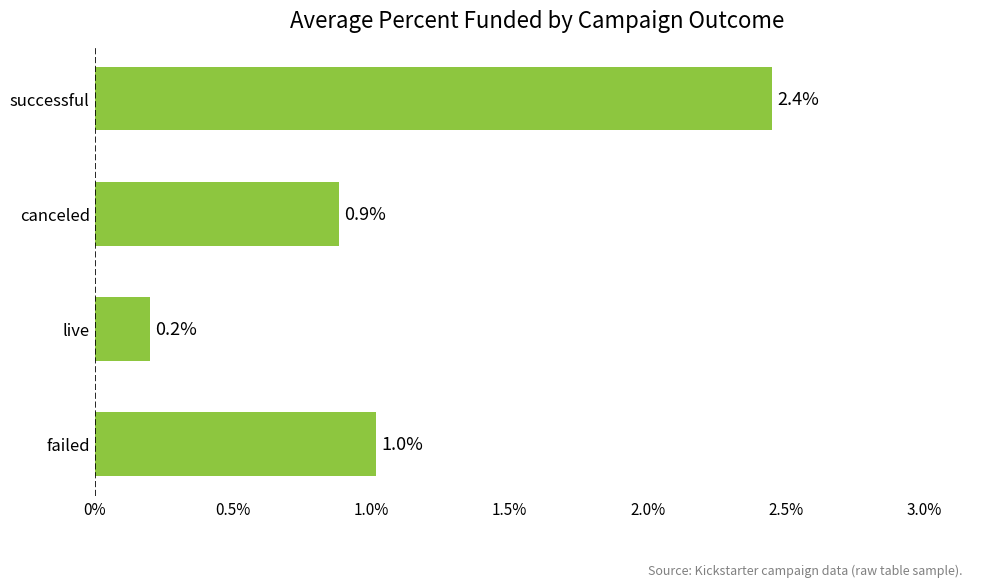

Reading bottom to top, transcribe all the data shown in this chart.

1.0	0.2	0.9	2.4